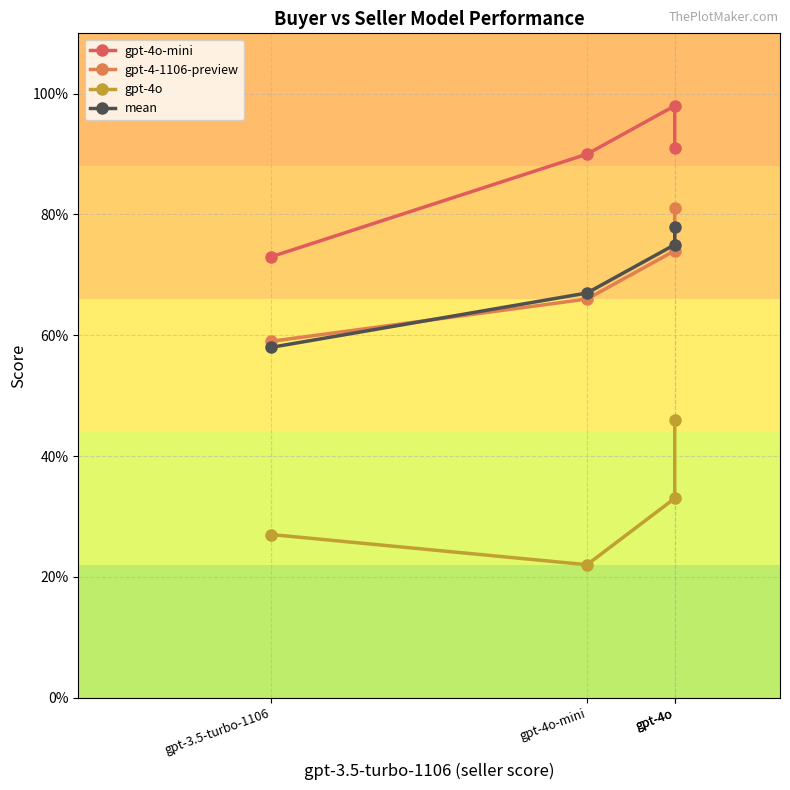

What is the highest value of the gpt-4o-mini series?

1.0